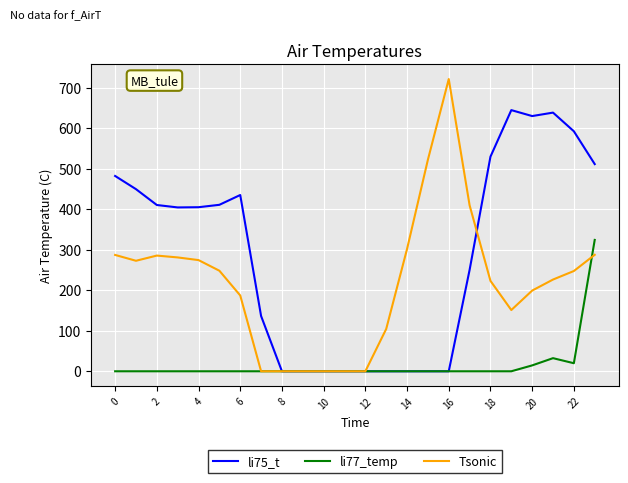

Does the chart display data point markers on the line(s)?

No